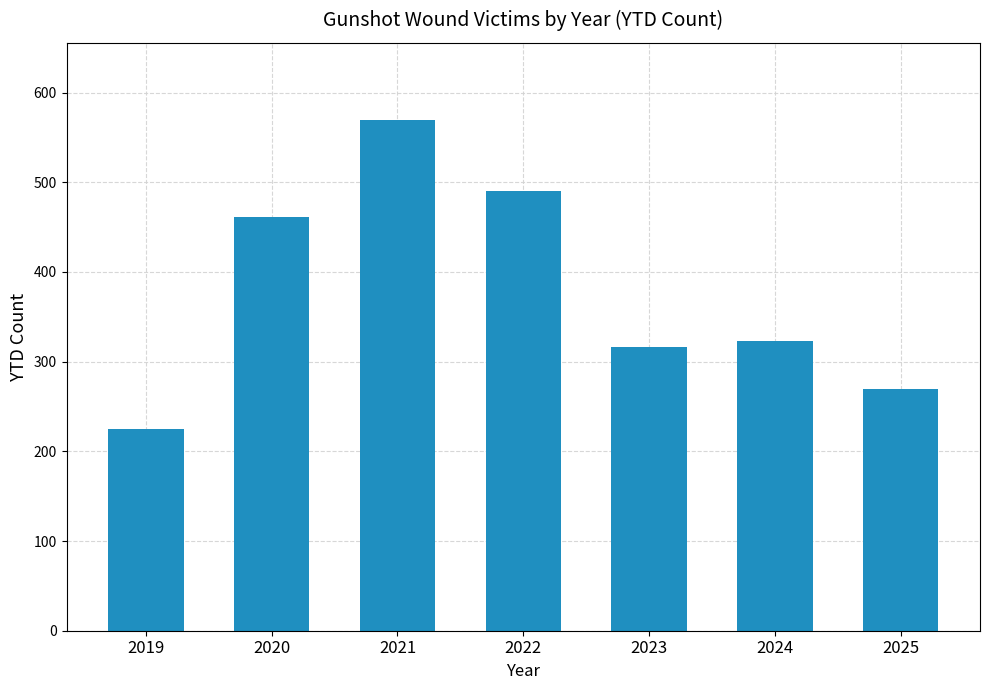

What is the minimum value shown in the chart?

225